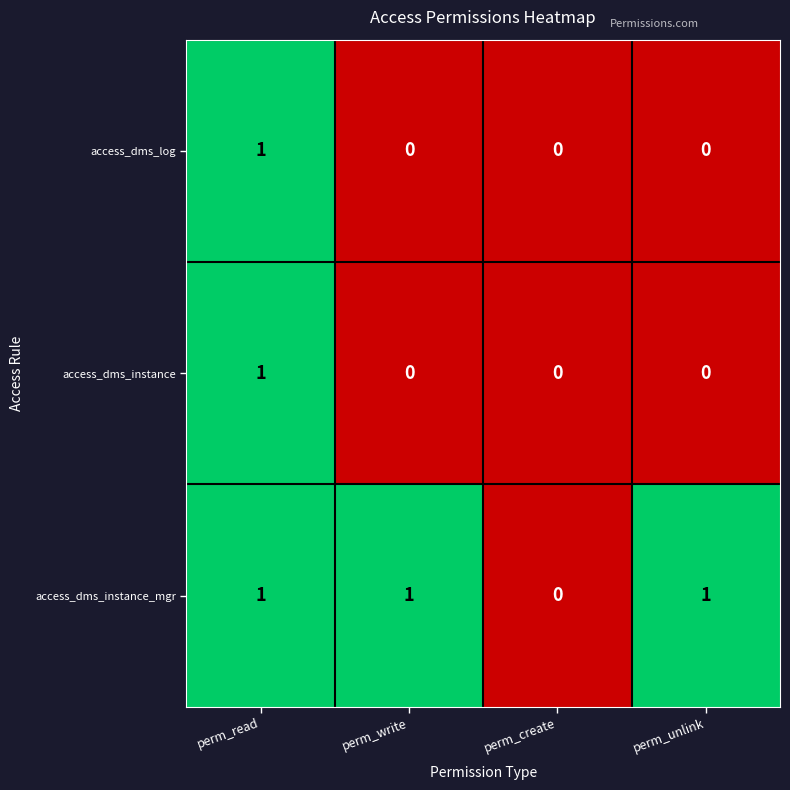

True or false: access_dms_instance has a value of 0 at perm_create.

True